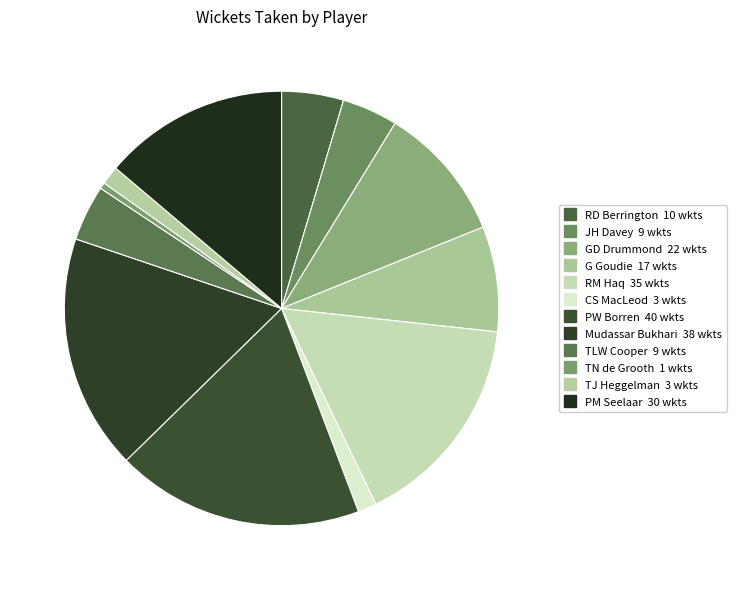

Is it true that RD Berrington is 11% of the pie?

False